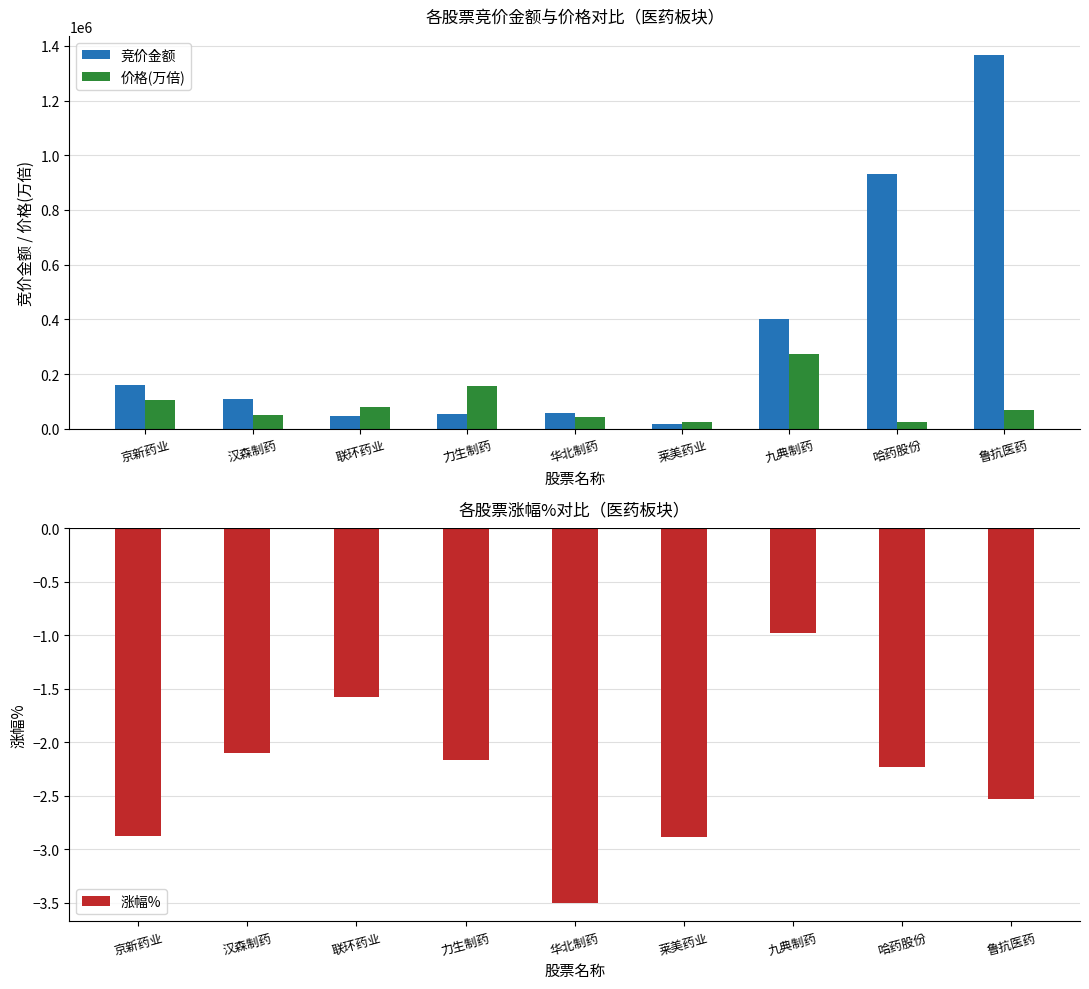

How many values in the 涨幅% series exceed -2?

2